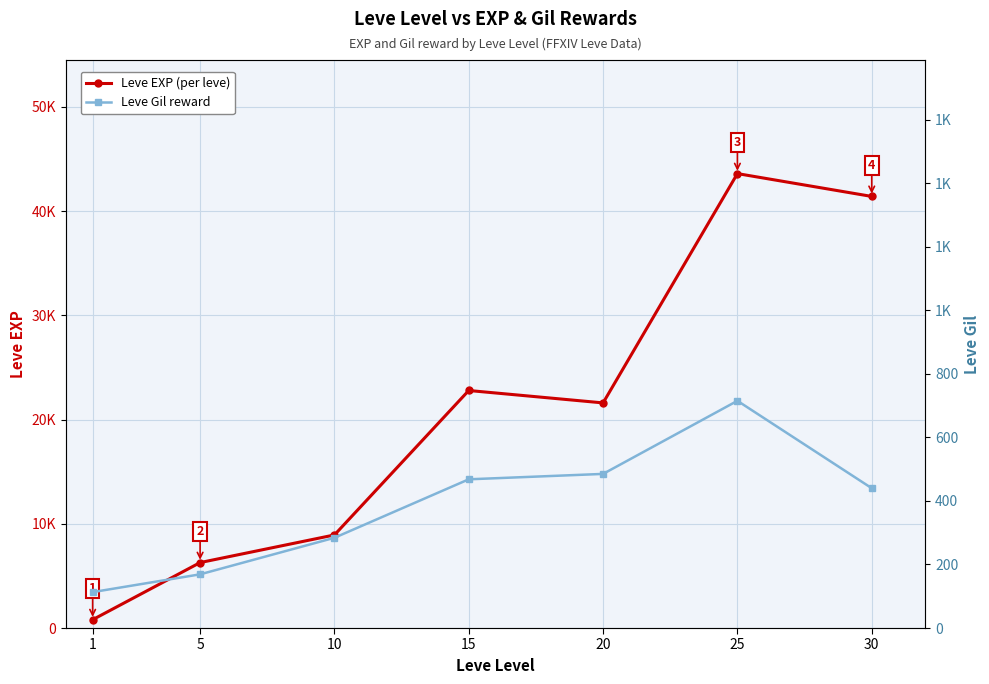

True or false: Leve Gil reward and Leve EXP (per leve) intersect in this chart.

False